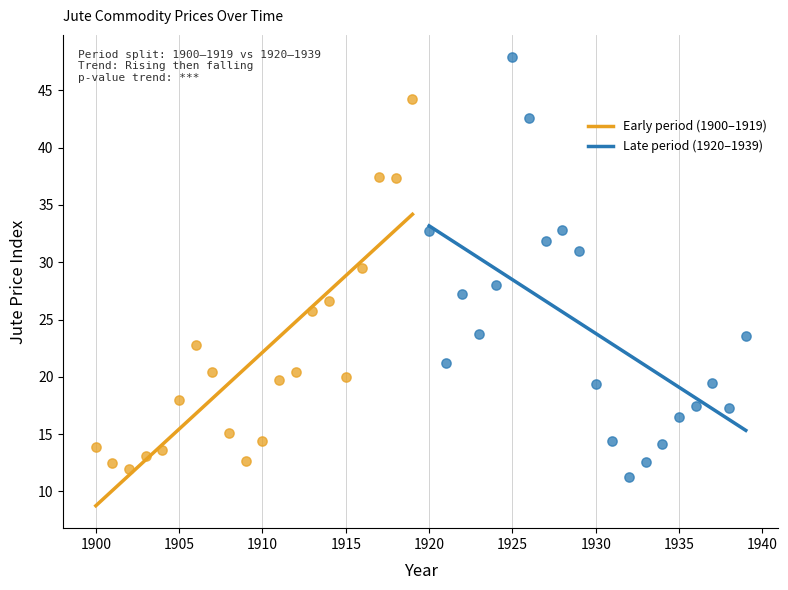

Which series reaches the maximum Y coordinate?

Late period (1920–1939)